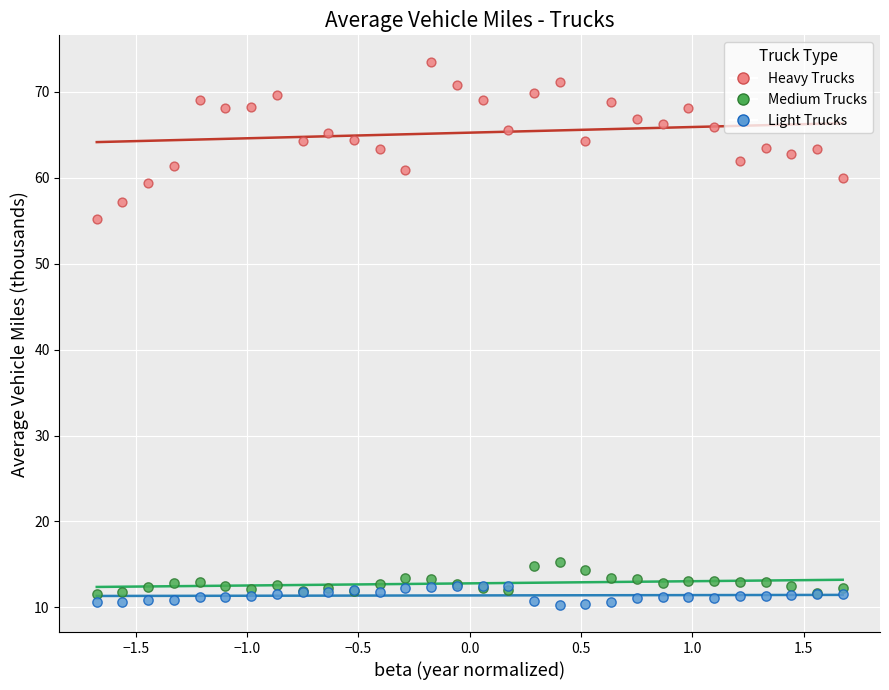

Across all series, what Y value is closest to 41?

55.2